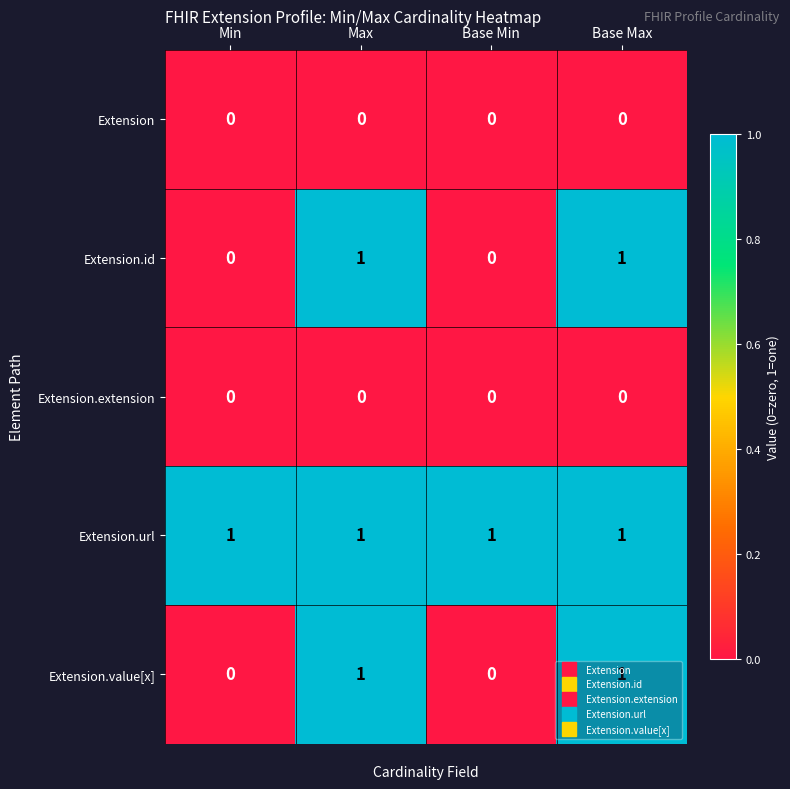

What is the total value across all series at Max?

3